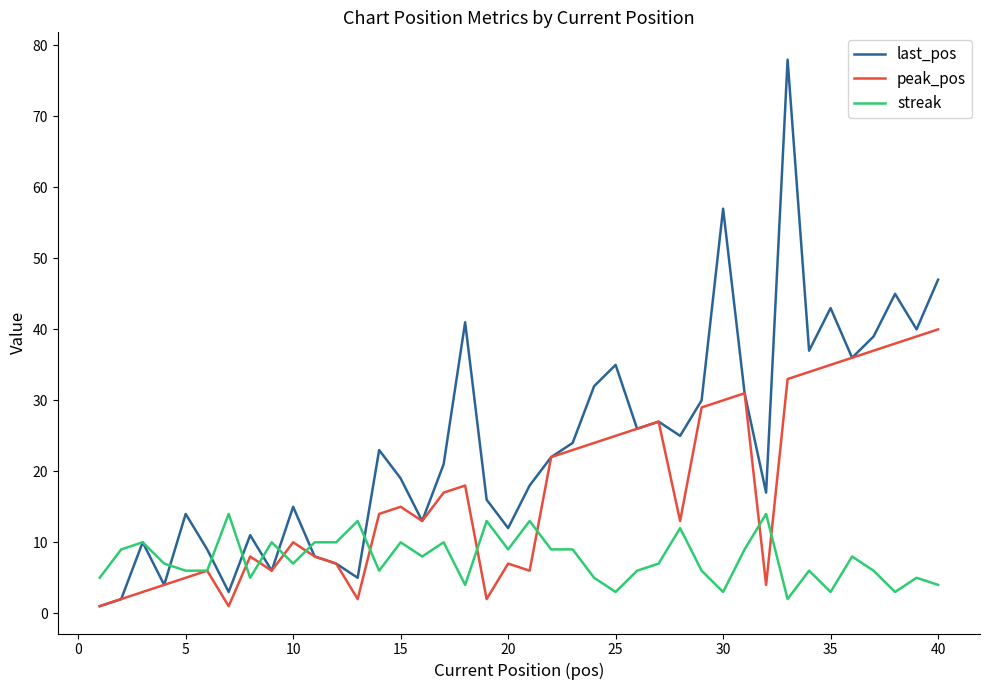

List the series in order of their overall mean, highest first.

last_pos, peak_pos, streak